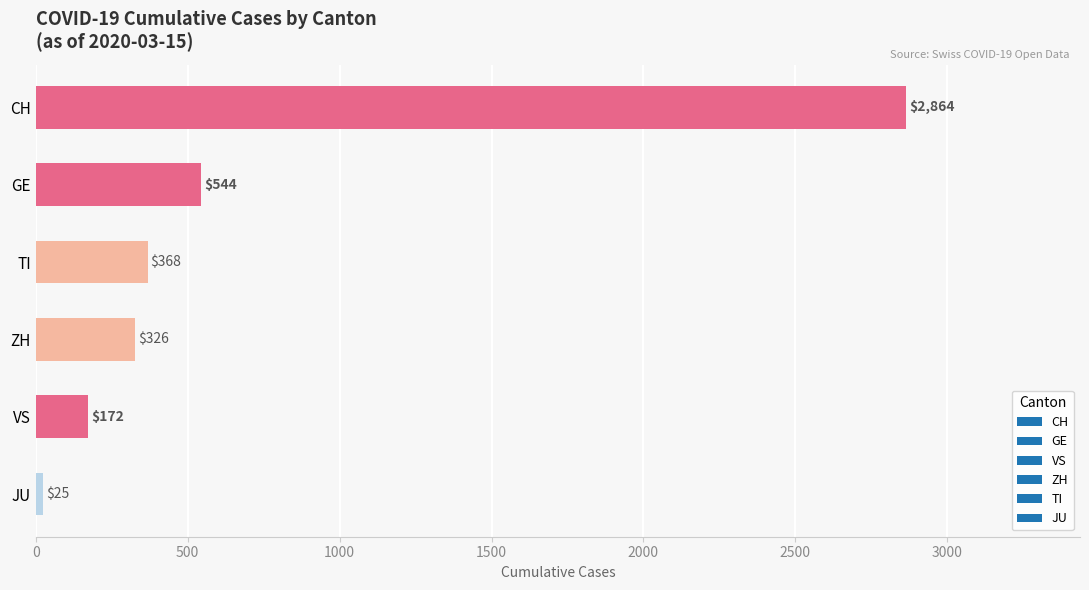

List the labels in order of value, smallest first.

JU, VS, ZH, TI, GE, CH